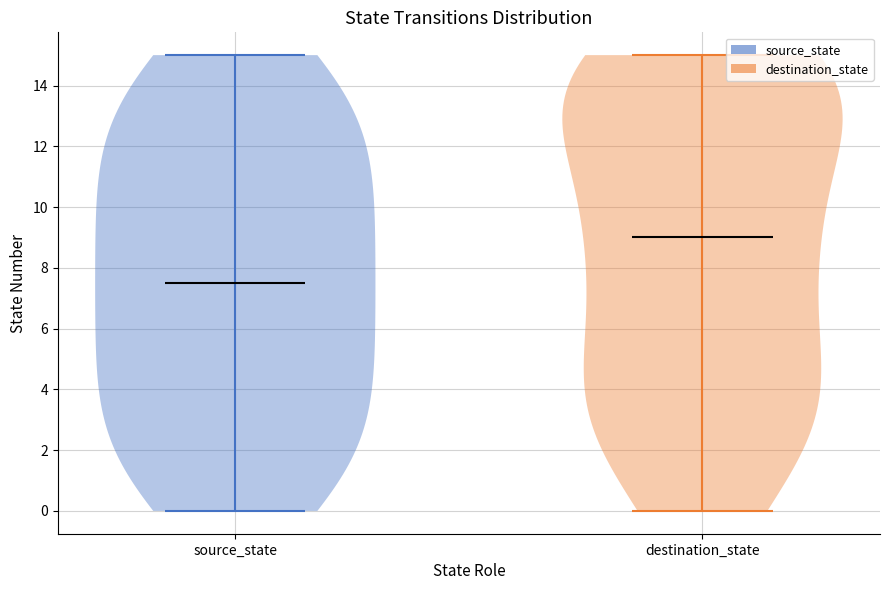

Reading left to right, read every violin against the y-axis: where its median line is, and the lowest and highest points it reaches. The values are not printed on the chart, so give them approximately, as read against the axis.

source_state: median line 7.6, lowest point 0.0, highest point 15.0
destination_state: median line 9.0, lowest point 0.0, highest point 15.0